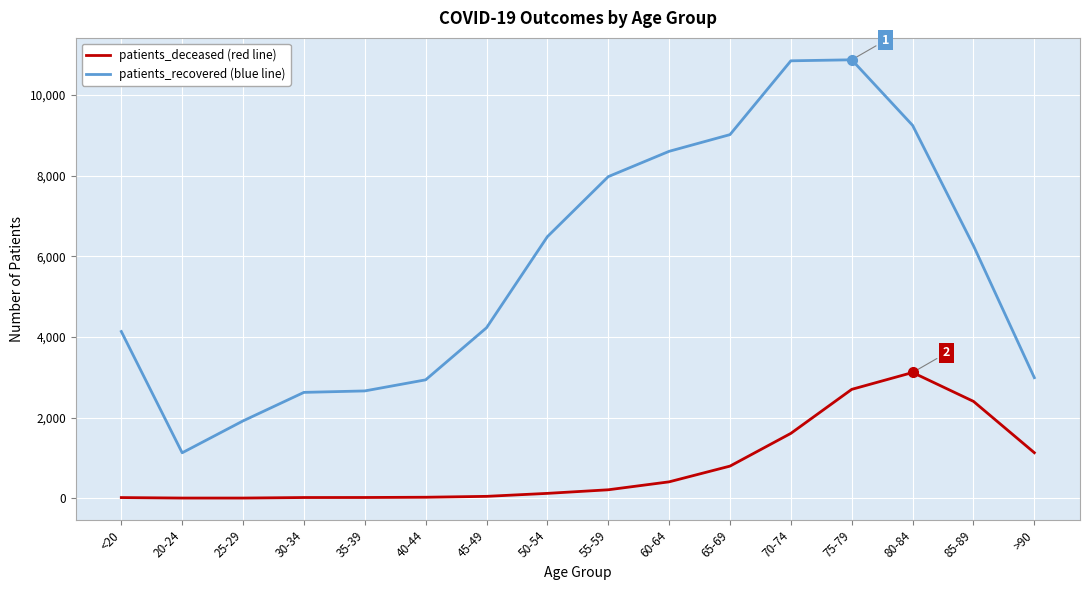

At which category is the sum across all series the highest?

75-79